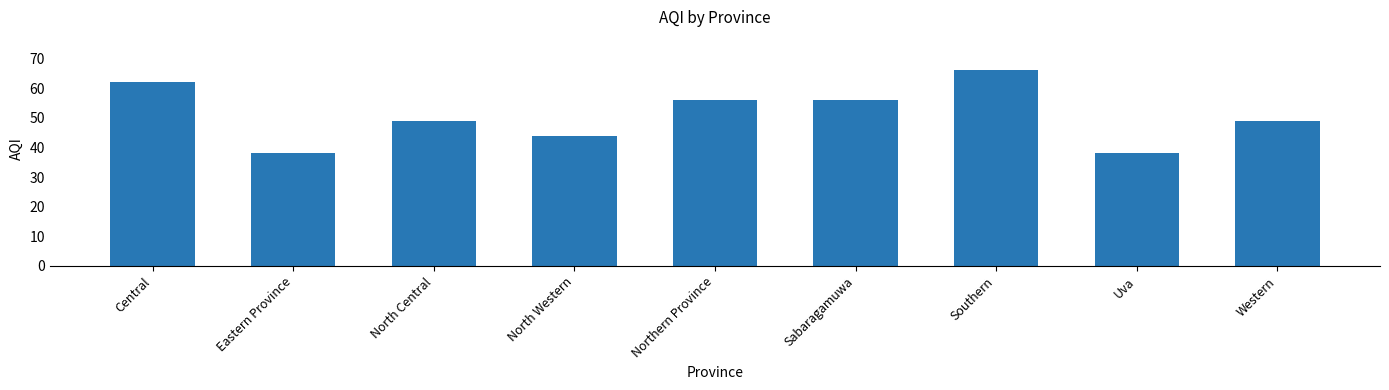

What is the sum of the values at North Central and Eastern Province?

87